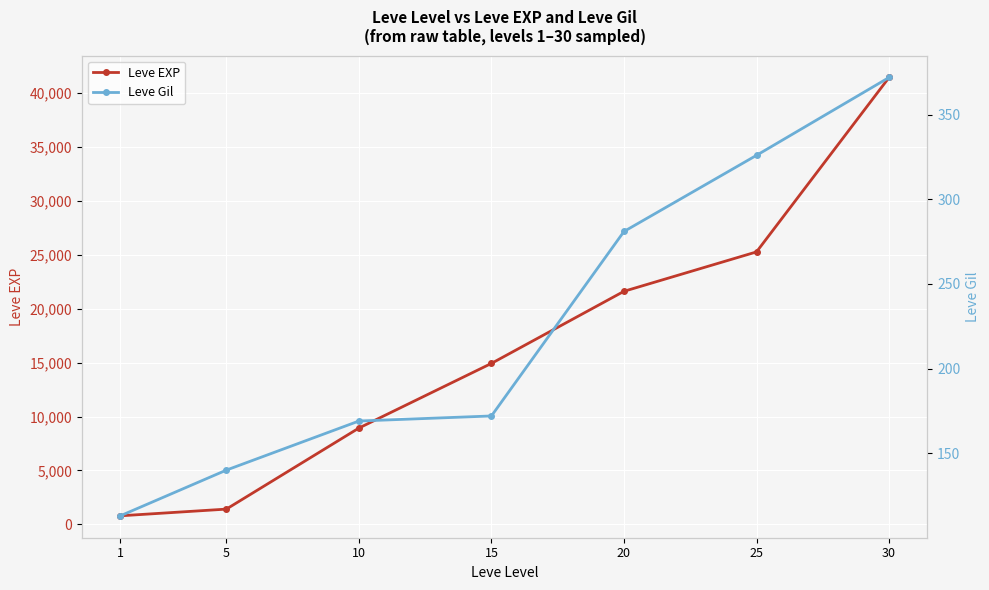

What is the difference between the maximum and minimum values in the Leve Gil series?

259